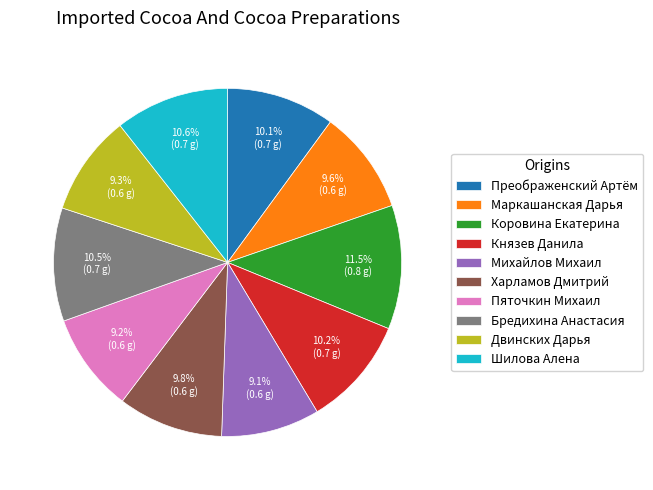

The Харламов Дмитрий slice represents 10% of the pie. True or false?

True